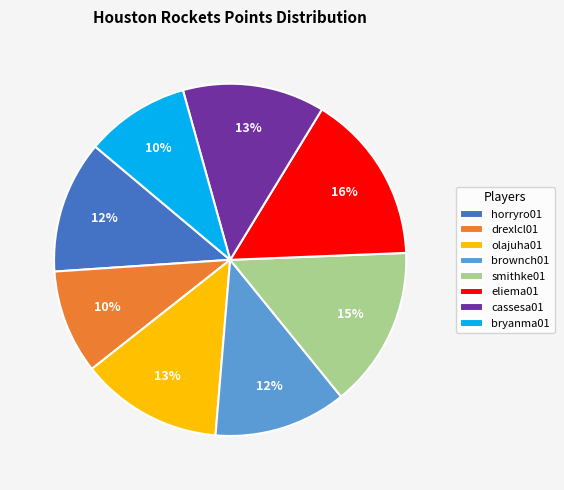

To the nearest percent, what percentage of the pie is cassesa01?

13%